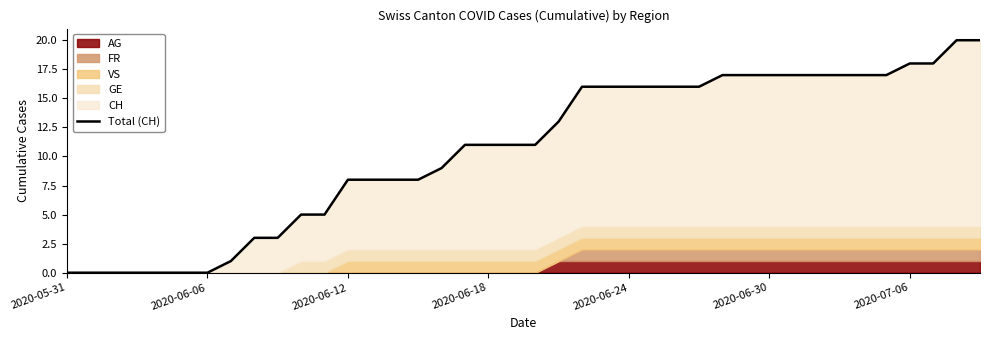

Count the number of values greater than 11.

19